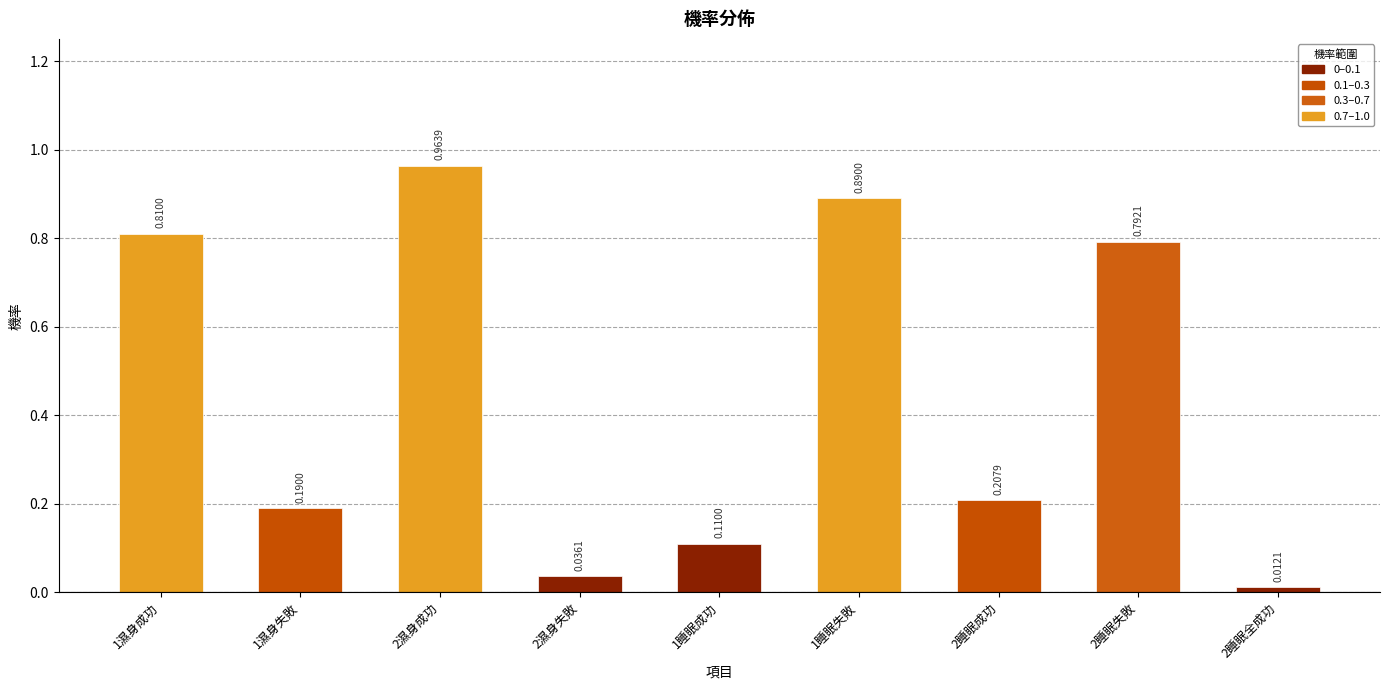

What is the change in value from 1濕身失敗 to 2睡眠失敗?

+0.6